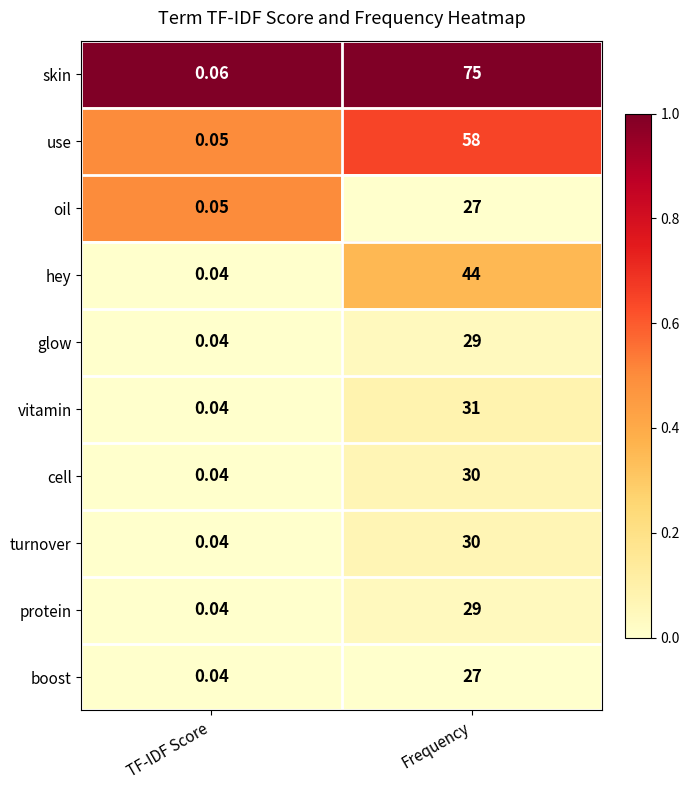

At which category is the sum across all series the highest?

Frequency